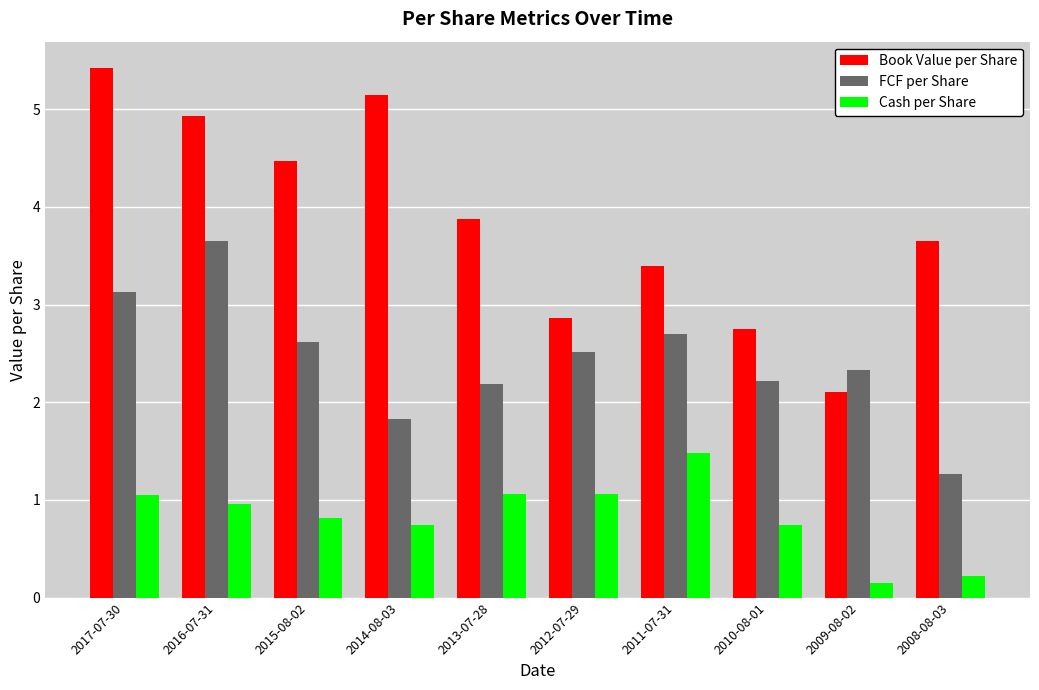

What is the difference between the Cash per Share values at 2009-08-02 and 2012-07-29?

0.9